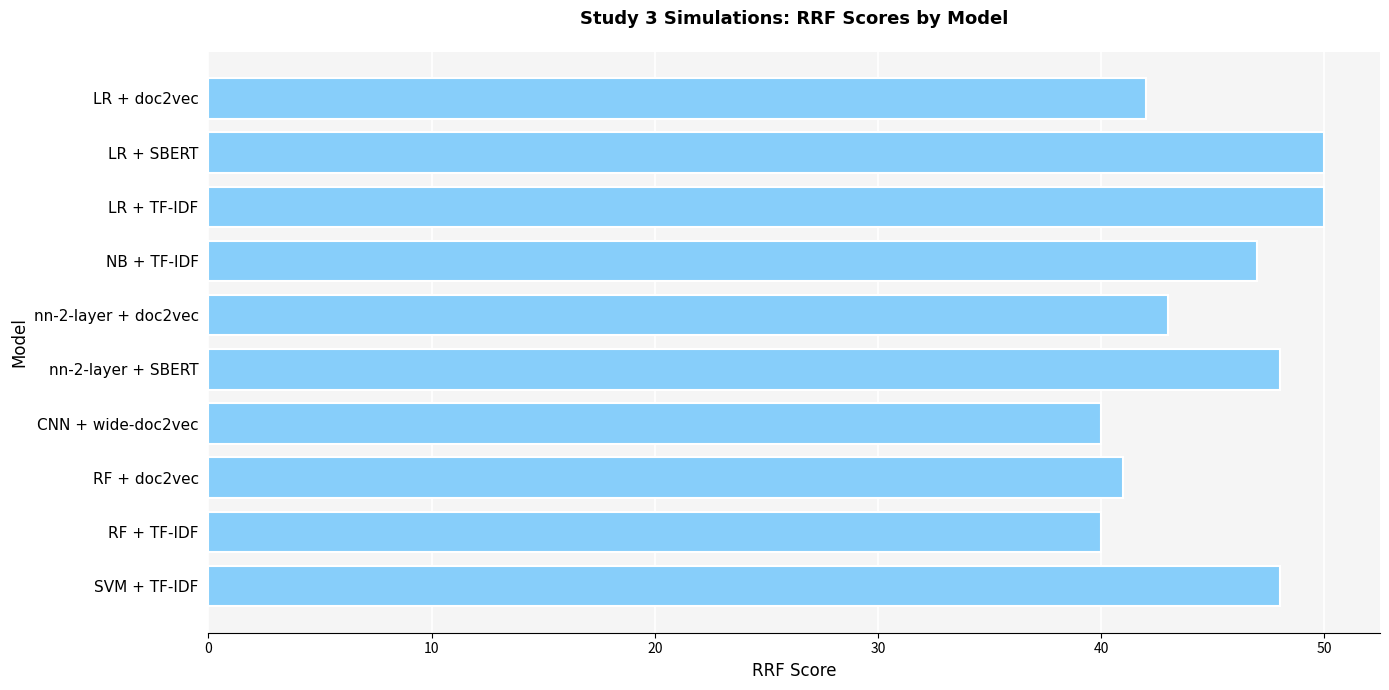

What is the label of the 5th bar from the top?

nn-2-layer + doc2vec